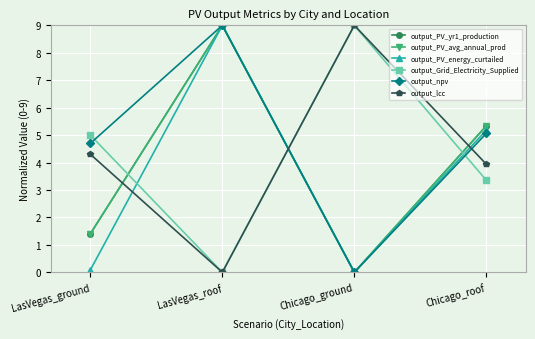

What is the difference between the output_npv values at Chicago_roof and LasVegas_ground?

0.4